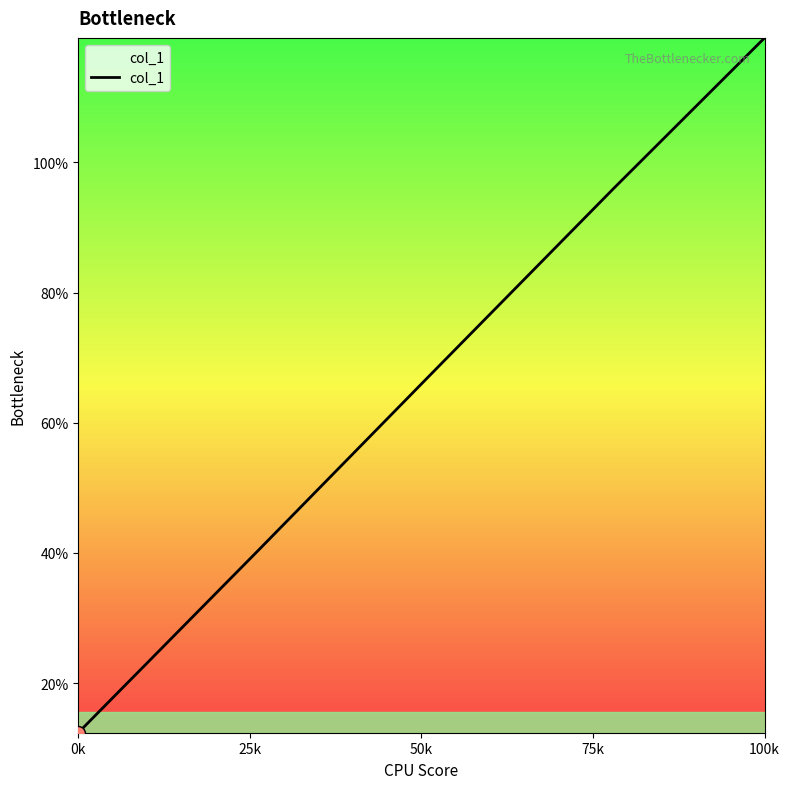

Is this an area chart (filled region under the line)?

Yes